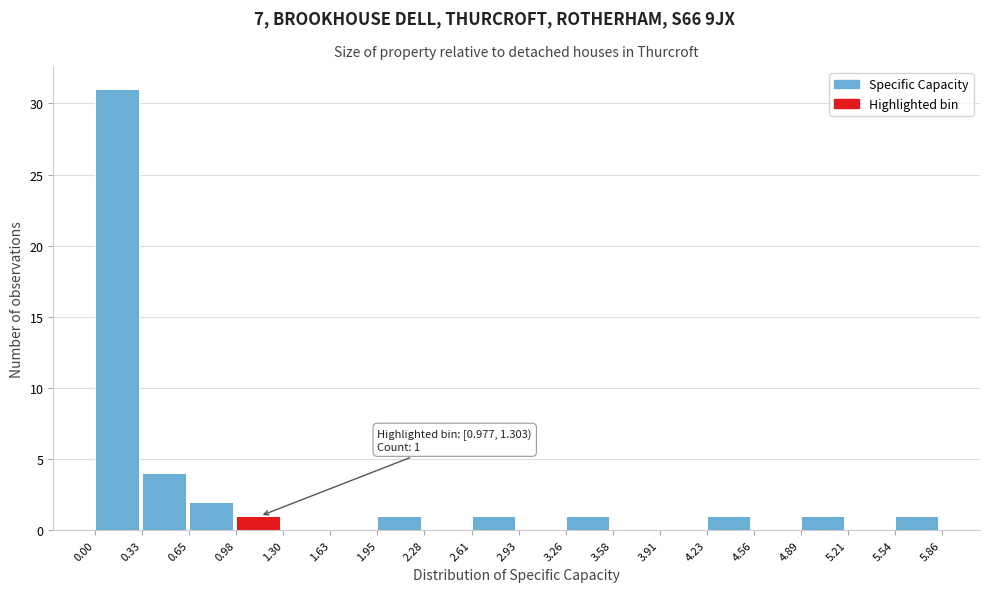

Over which range of the x-axis is the bar tallest?

0.00 to 0.33